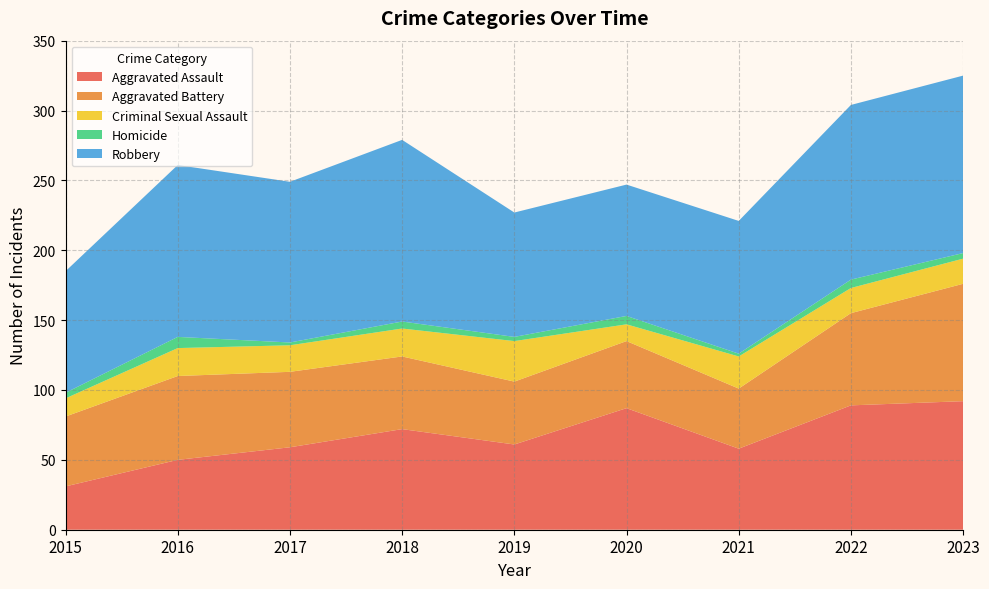

Reading left to right, what are all the values shown in this chart?

Aggravated Assault: 31	50	59	72	61	87	58	89	92
Aggravated Battery: 50	60	54	52	45	48	43	66	84
Criminal Sexual Assault: 13	20	19	20	29	12	23	18	18
Homicide: 4	8	2	5	3	6	2	6	4
Robbery: 87	123	115	130	89	94	95	125	127